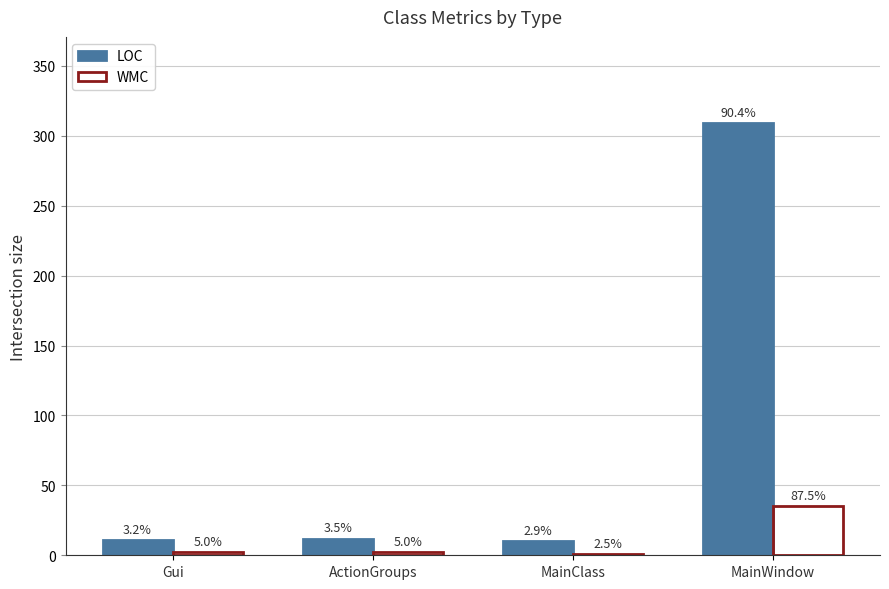

What is the label of the 2nd bar from the right?

MainClass